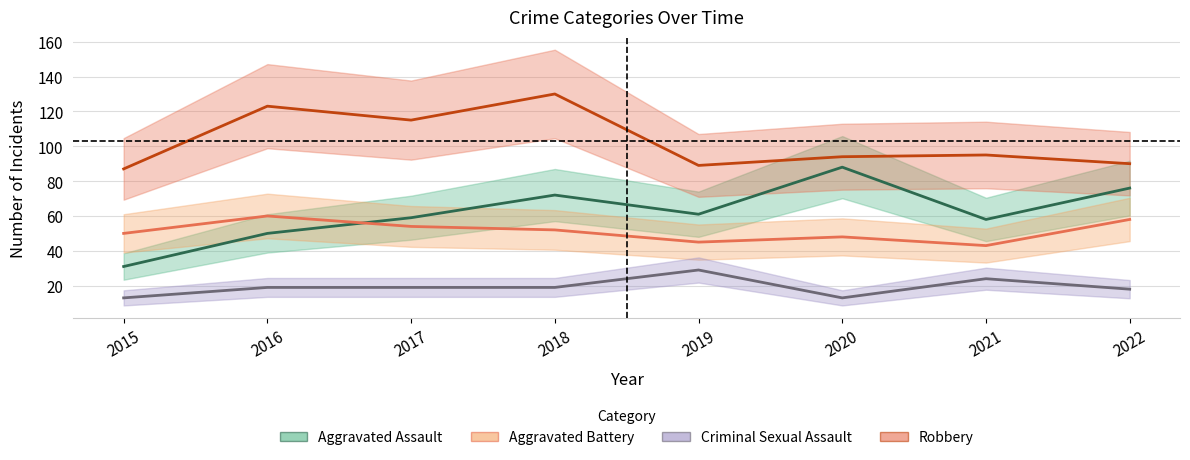

What is the minimum value shown in the chart?

13